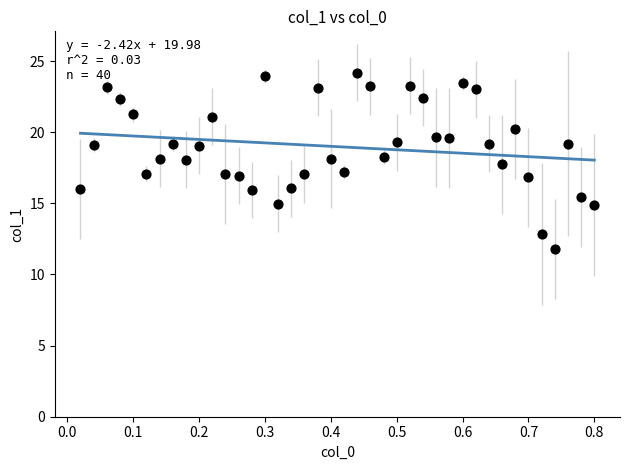

What is the range of Y values (max minus min)?

12.4